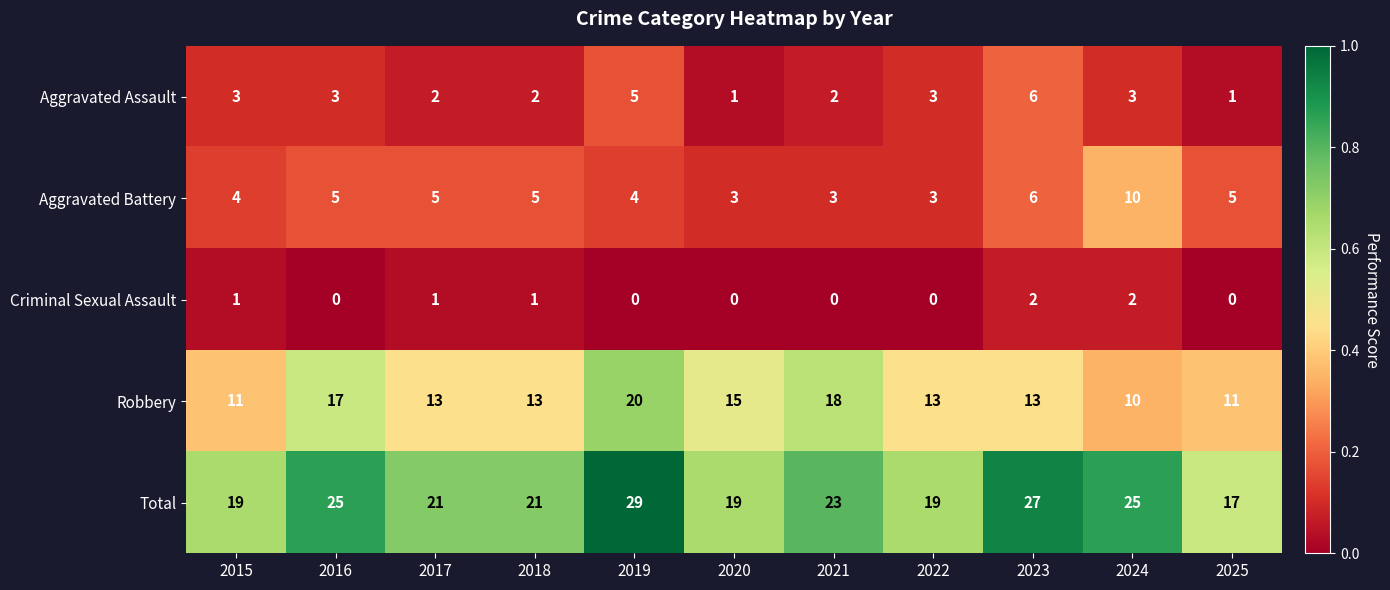

What is the difference between the second highest and second lowest values in the Total series?

8